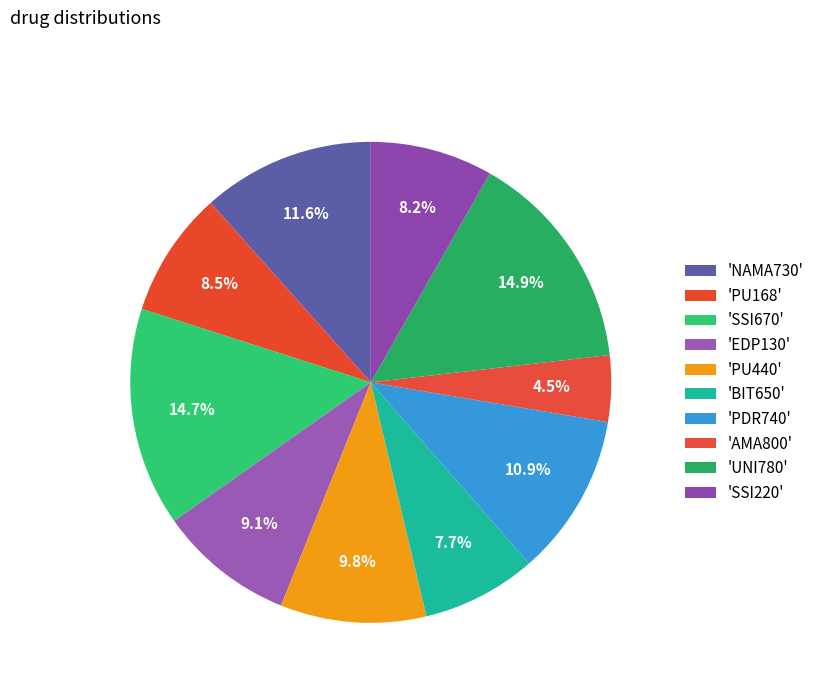

How many slices are in this pie chart?

10